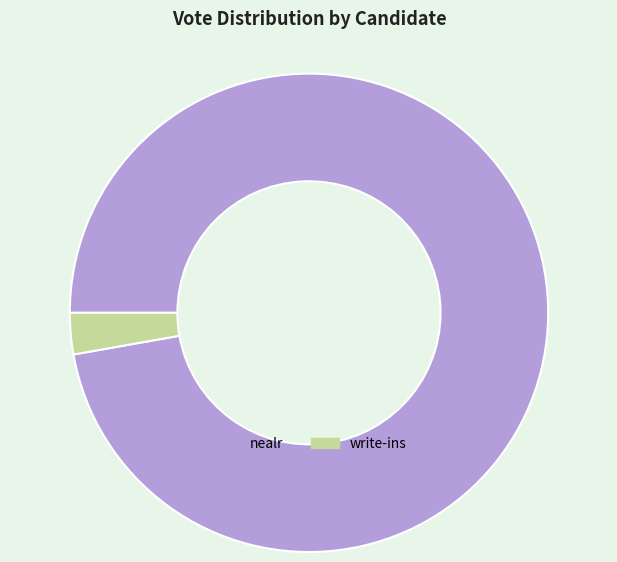

Is the sum of write-ins and nealr greater than half?

Yes